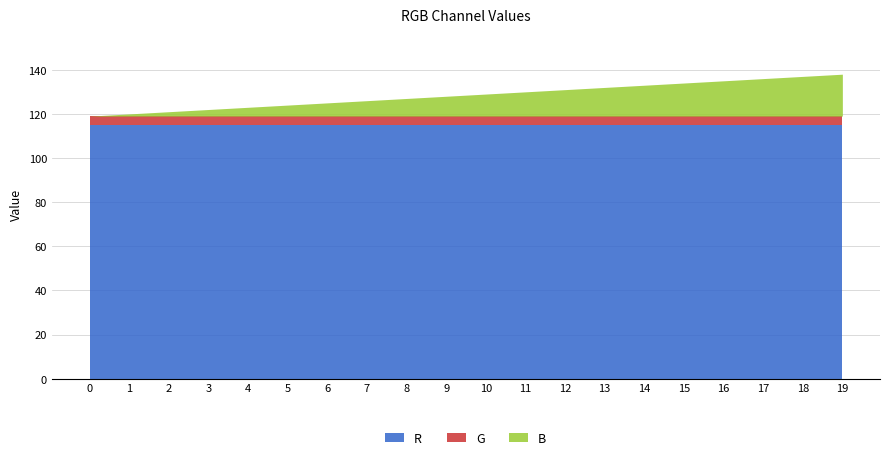

Reading right to left, what are all the values shown in this chart?

R: 19=115	18=115	17=115	16=115	15=115	14=115	13=115	12=115	11=115	10=115	9=115	8=115	7=115	6=115	5=115	4=115	3=115	2=115	1=115	0=115
G: 19=4	18=4	17=4	16=4	15=4	14=4	13=4	12=4	11=4	10=4	9=4	8=4	7=4	6=4	5=4	4=4	3=4	2=4	1=4	0=4
B: 19=19	18=18	17=17	16=16	15=15	14=14	13=13	12=12	11=11	10=10	9=9	8=8	7=7	6=6	5=5	4=4	3=3	2=2	1=1	0=0